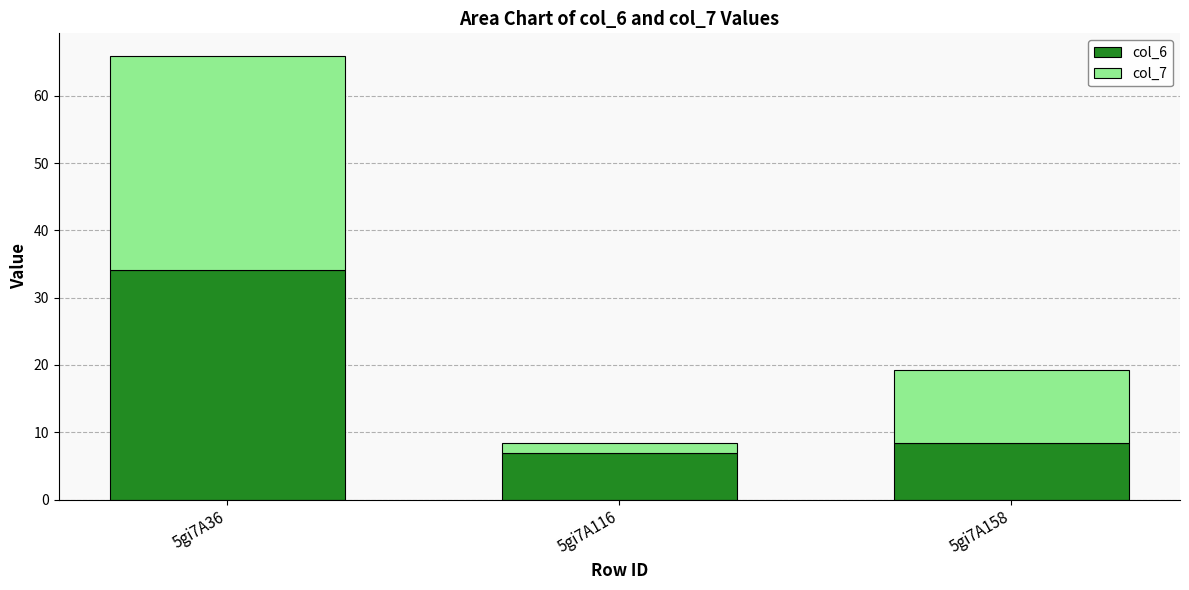

Are the bars horizontal?

No